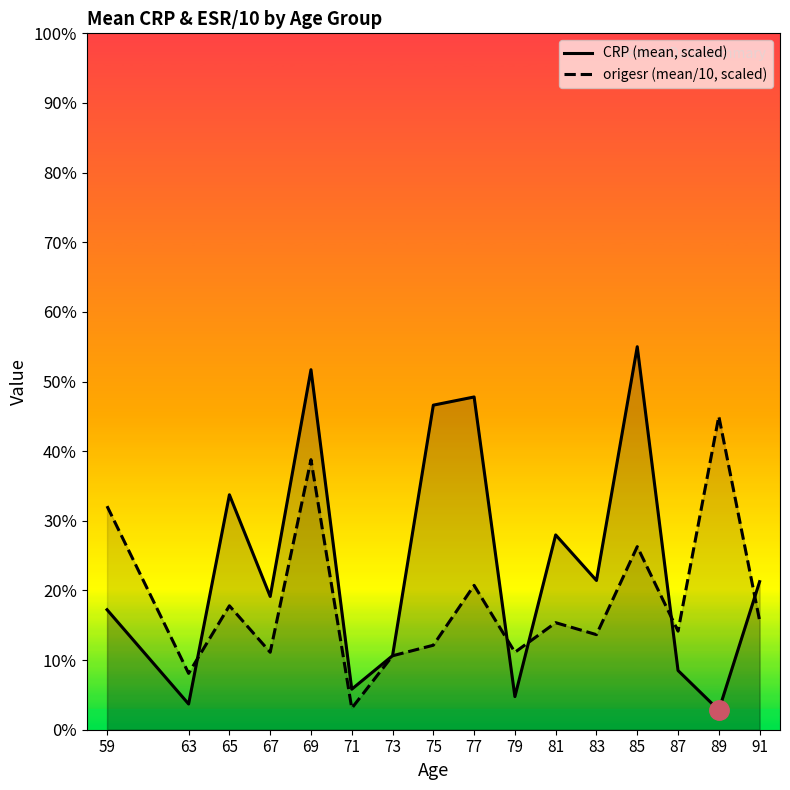

The origesr (mean/10, scaled) series shows 10.8 at 65. True or false?

False